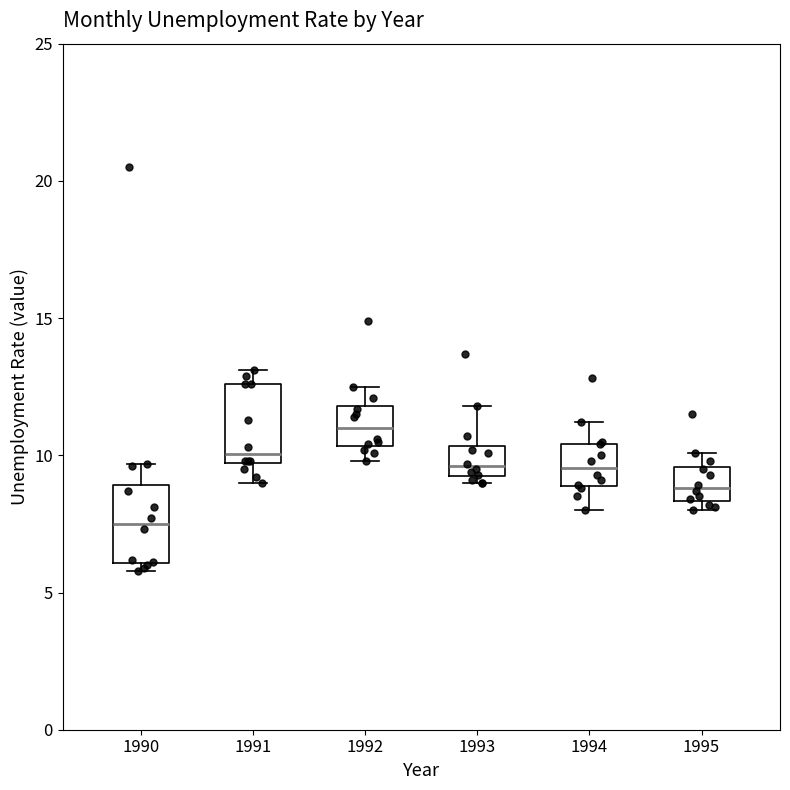

Reading left to right, transcribe this box plot: for each box, give where its median line is, the range the box spans, and where its two whiskers end, as read against the y-axis. The values are not printed on the chart, so give them approximately, as read against the axis.

1990: median 7.5, box 6.0 to 9.0, whiskers 6.0 (just below the box's lower edge) to 9.5
1991: median 10.0, box 9.5 to 12.5, whiskers 9.0 to 13.0
1992: median 11.0, box 10.5 to 12.0, whiskers 10.0 to 12.5
1993: median 9.5 (just above the box's lower edge), box 9.5 to 10.5, whiskers 9.0 to 12.0
1994: median 9.5, box 9.0 to 10.5, whiskers 8.0 to 11.0
1995: median 9.0, box 8.5 to 9.5, whiskers 8.0 to 10.0